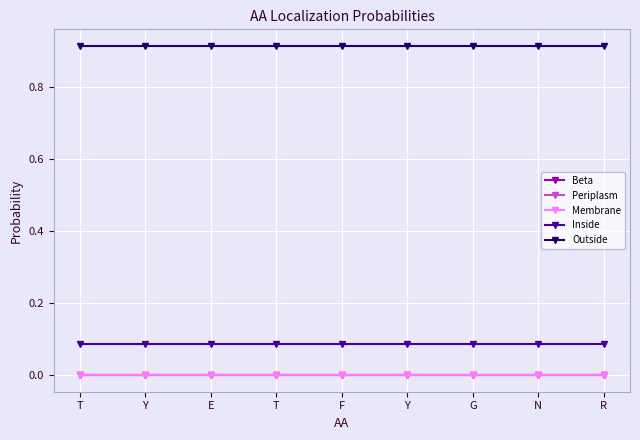

At which label is Membrane closest to 0?

T